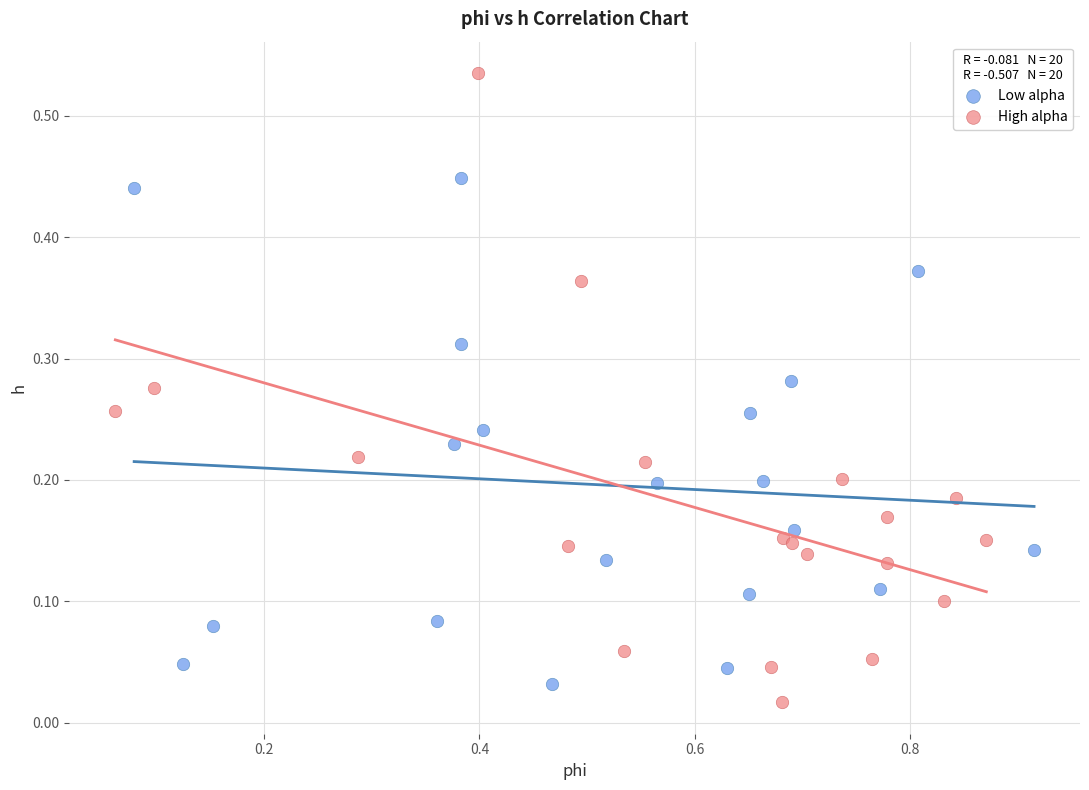

Which series reaches the maximum Y coordinate?

High alpha